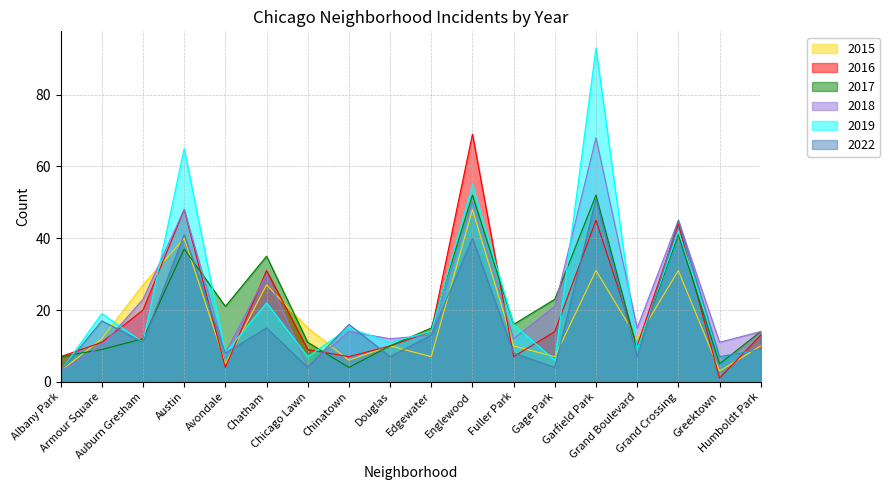

What is the value of the 2019 point at the 14th from the left?

93